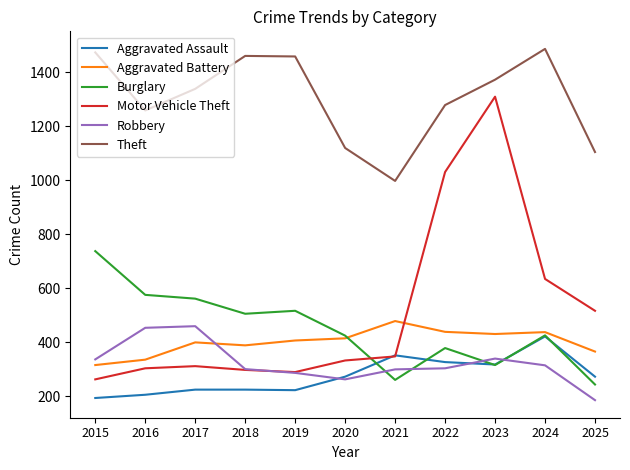

How many distinct data groups are displayed?

6